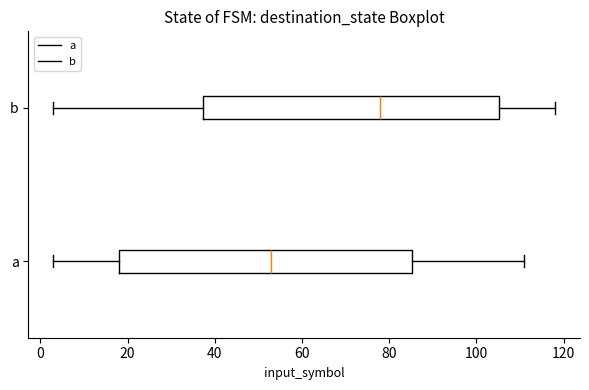

Where is the left edge of the box for b on the x-axis? The values are not printed on the chart, so give them approximately, as read against the axis.

38